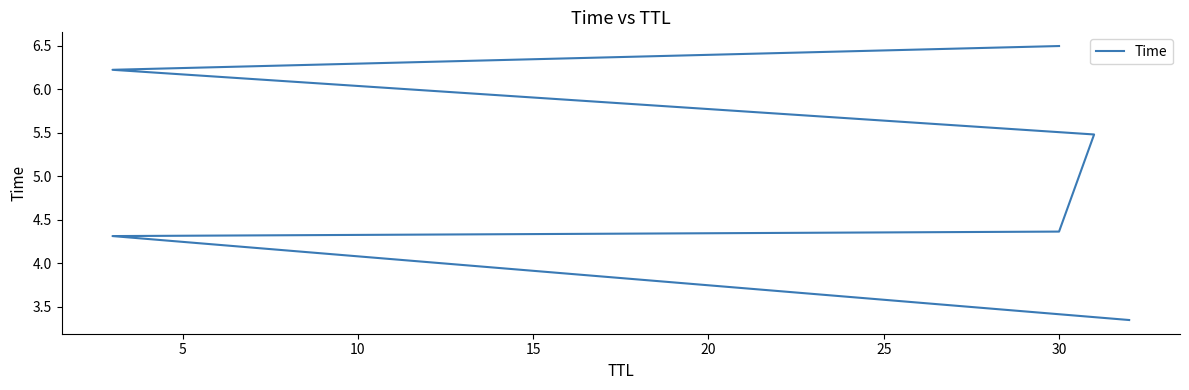

What is the change in value from 5 to 25?

+2.2